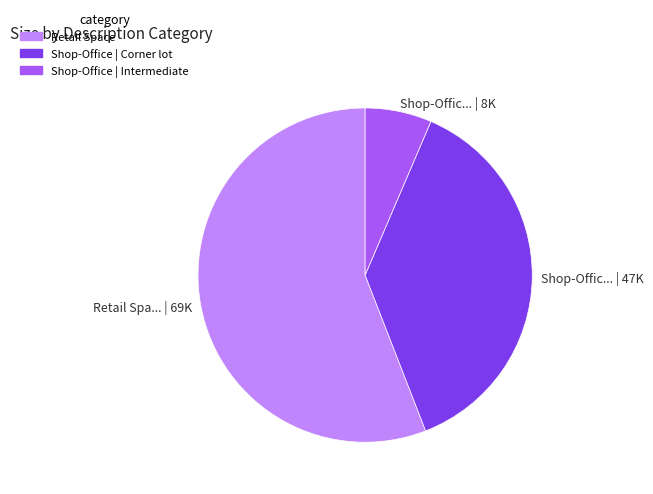

Is the sum of Retail Space and Shop-Office | Corner lot greater than half?

Yes